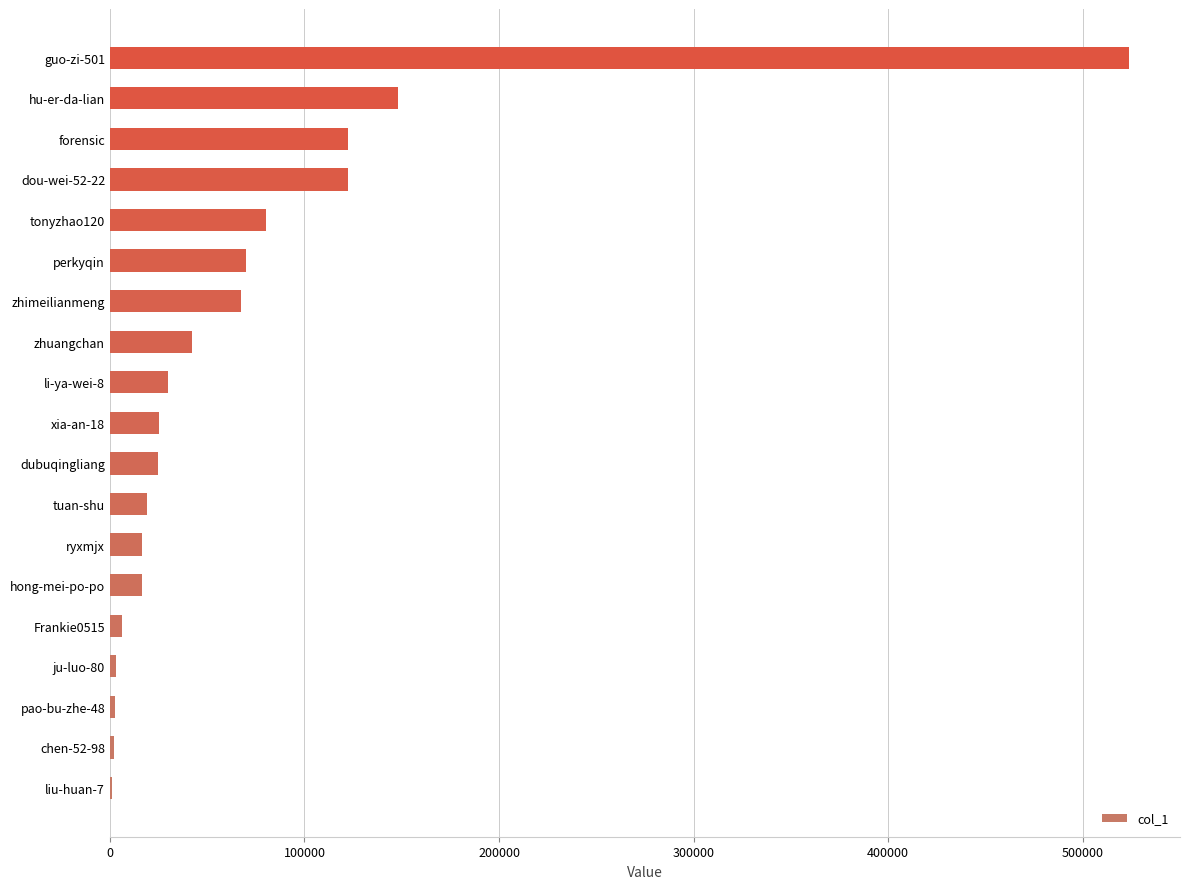

The chart shows a value of 122601 at forensic. True or false?

True